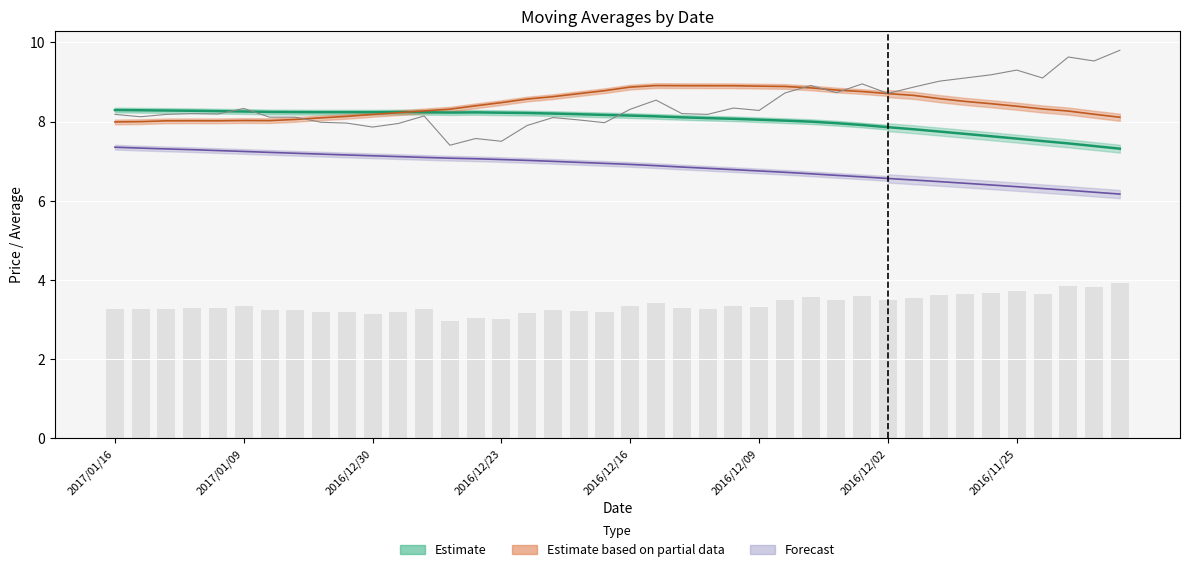

What is the lowest value of the avg_hundred_twenty series?

6.2